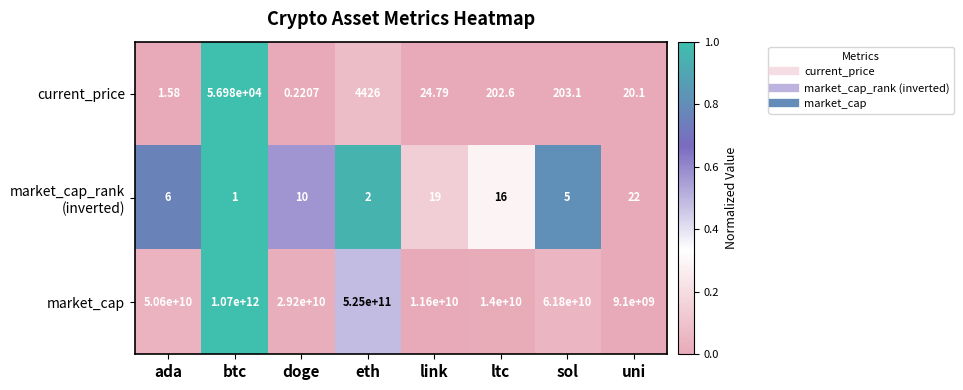

At how many categories does at least one series exceed 0?

8